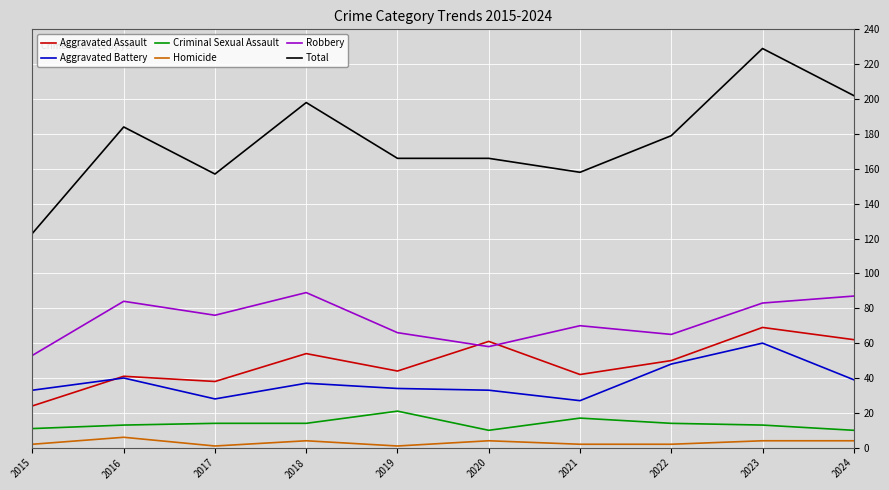

True or false: Robbery and Aggravated Battery cross at least once.

False